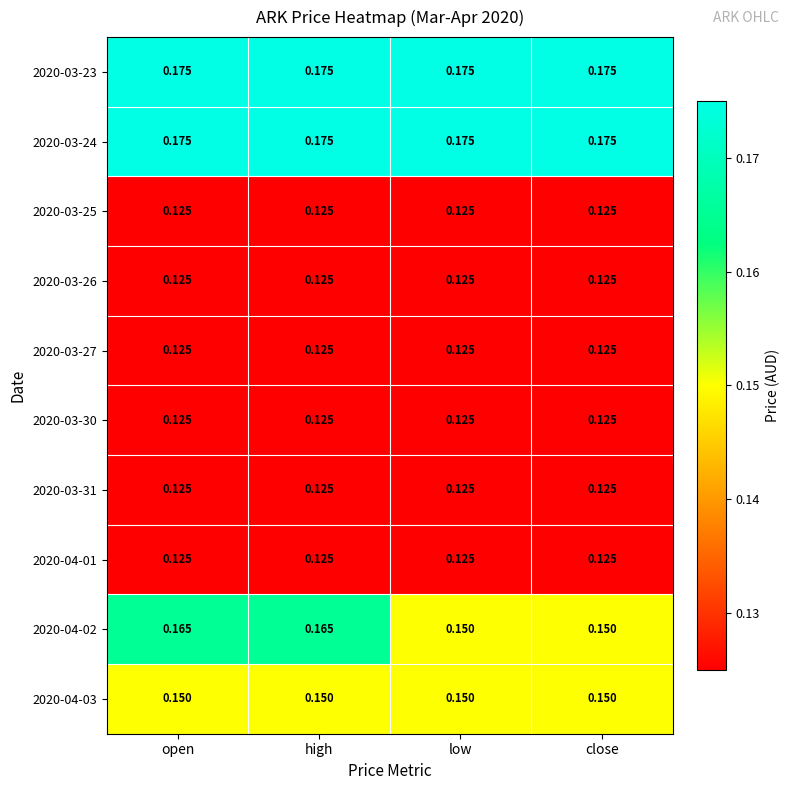

Is the value of 2020-03-23 at close greater than the value of 2020-03-27 at open?

Yes